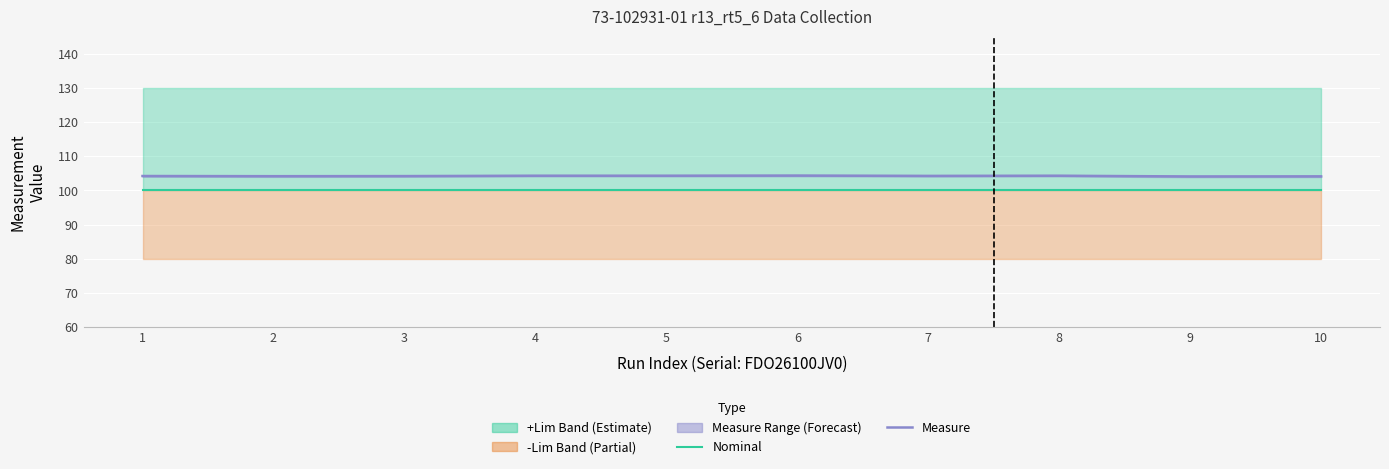

True or false: Measure and Nominal intersect in this chart.

False